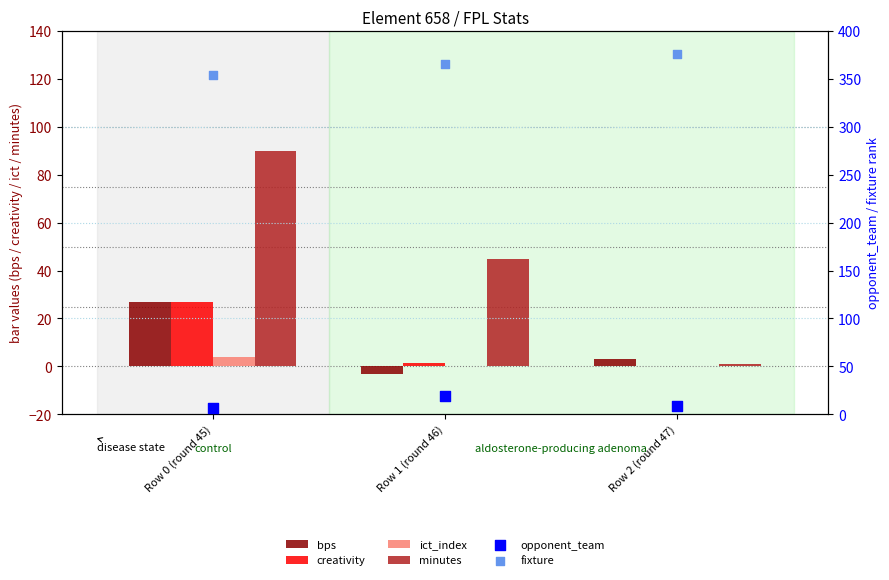

Which series contains the lowest Y value?

bps